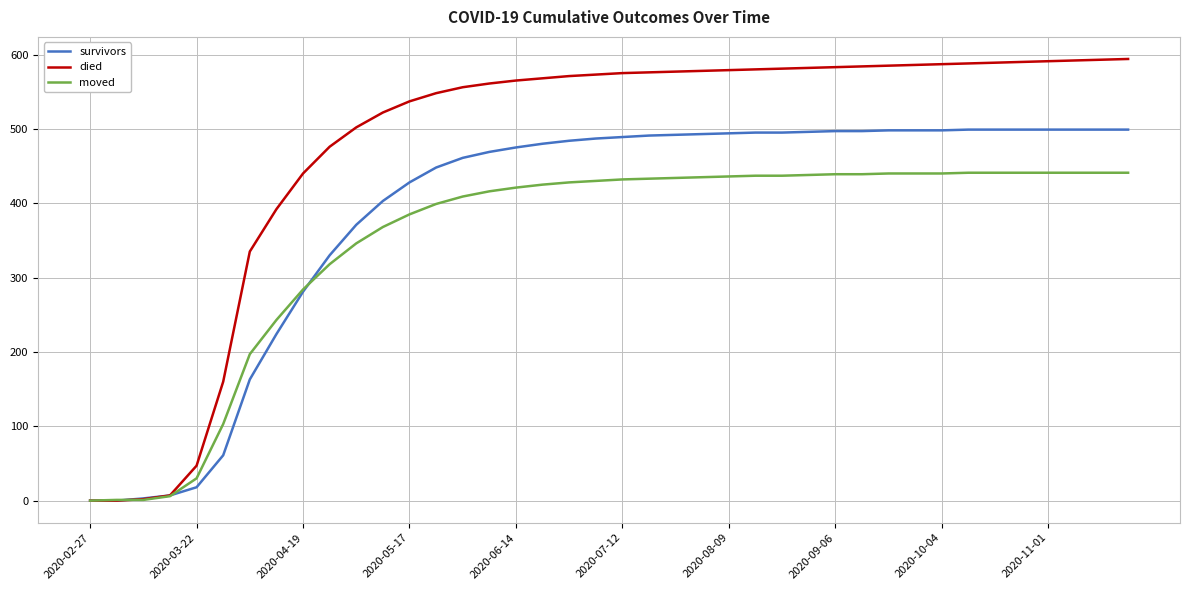

Which series has the widest spread of values?

died